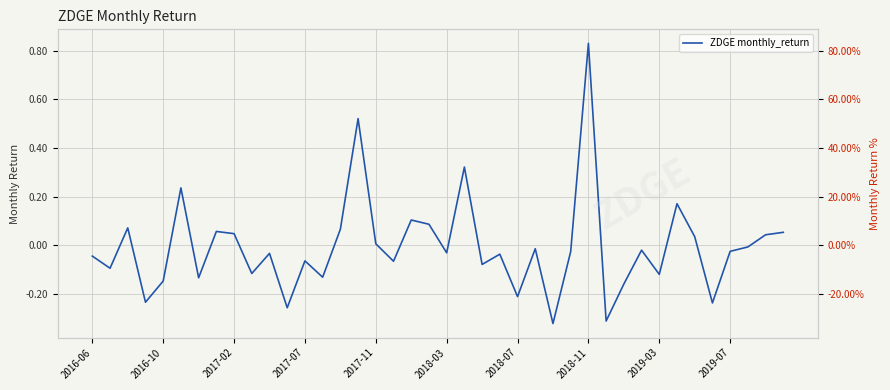

Count the number of categories in the chart.

40